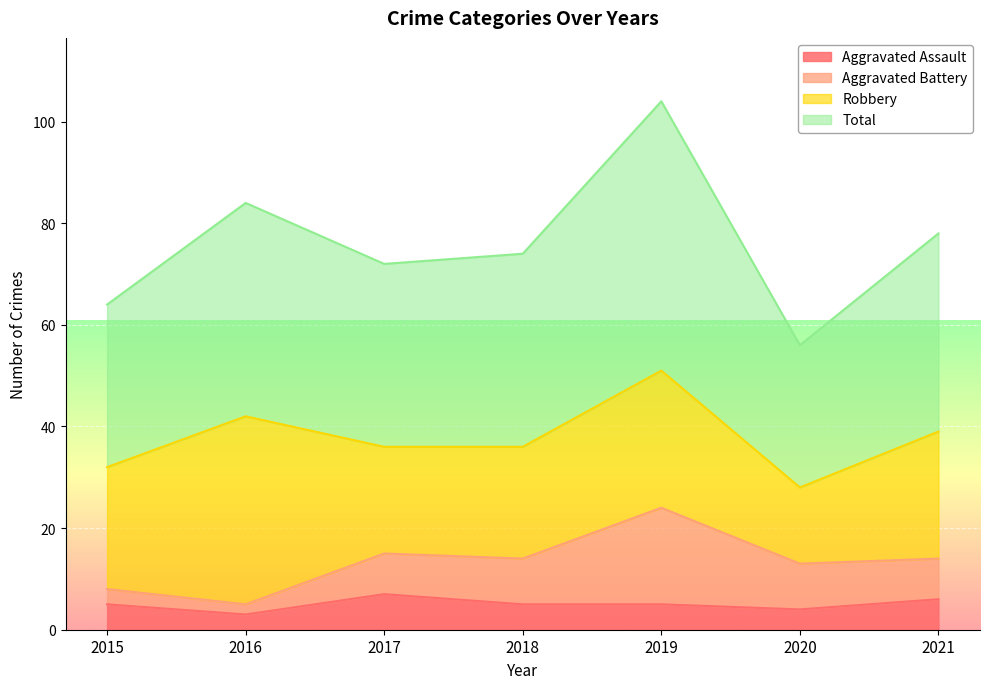

At which category is the sum across all series the highest?

2019